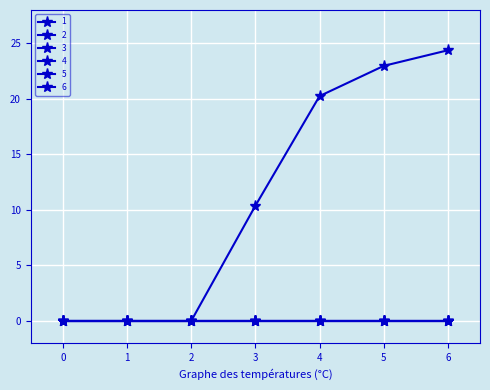

Which series has the widest spread of values?

1